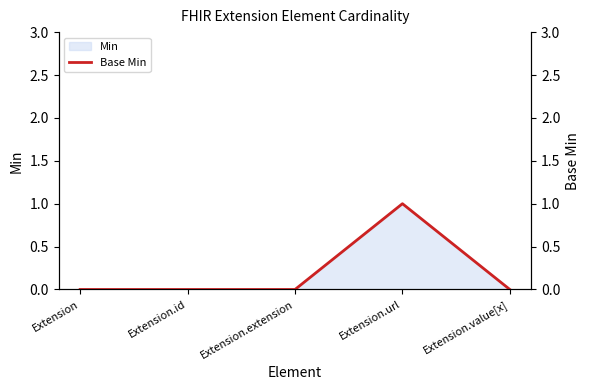

Is it true that Min equals 1 at Extension.url?

True